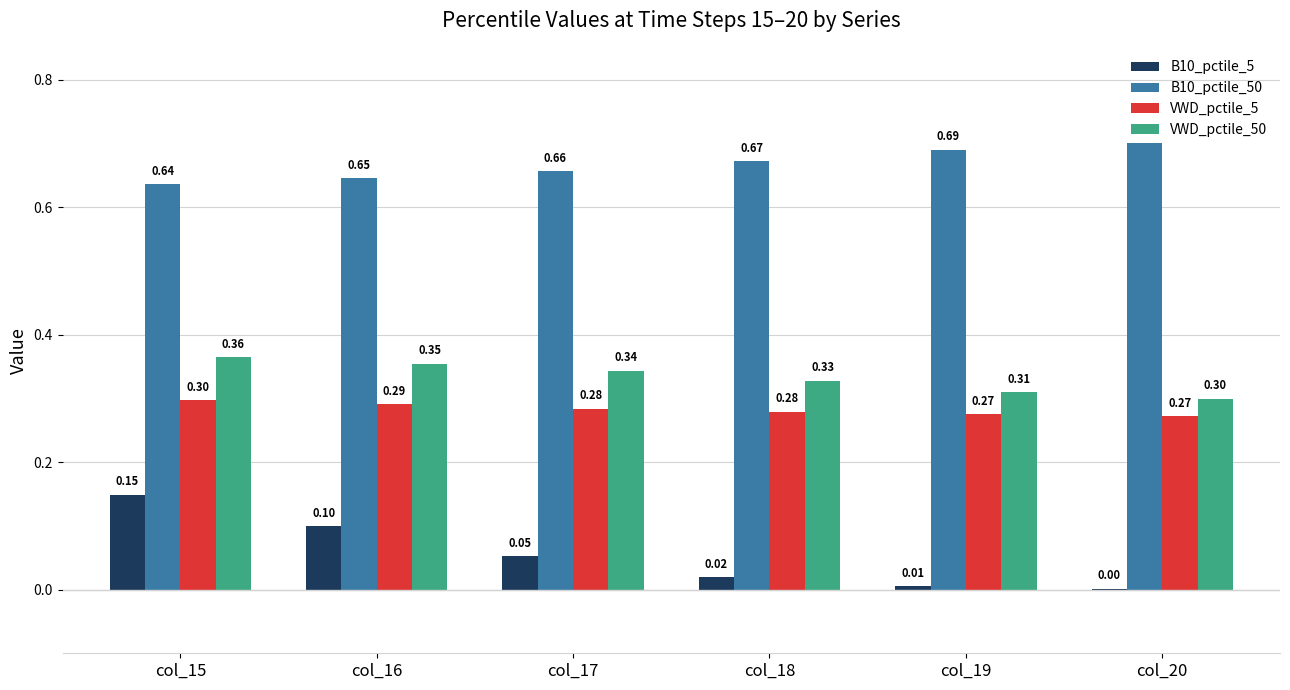

Which series has the largest range (max minus min)?

B10_pctile_5